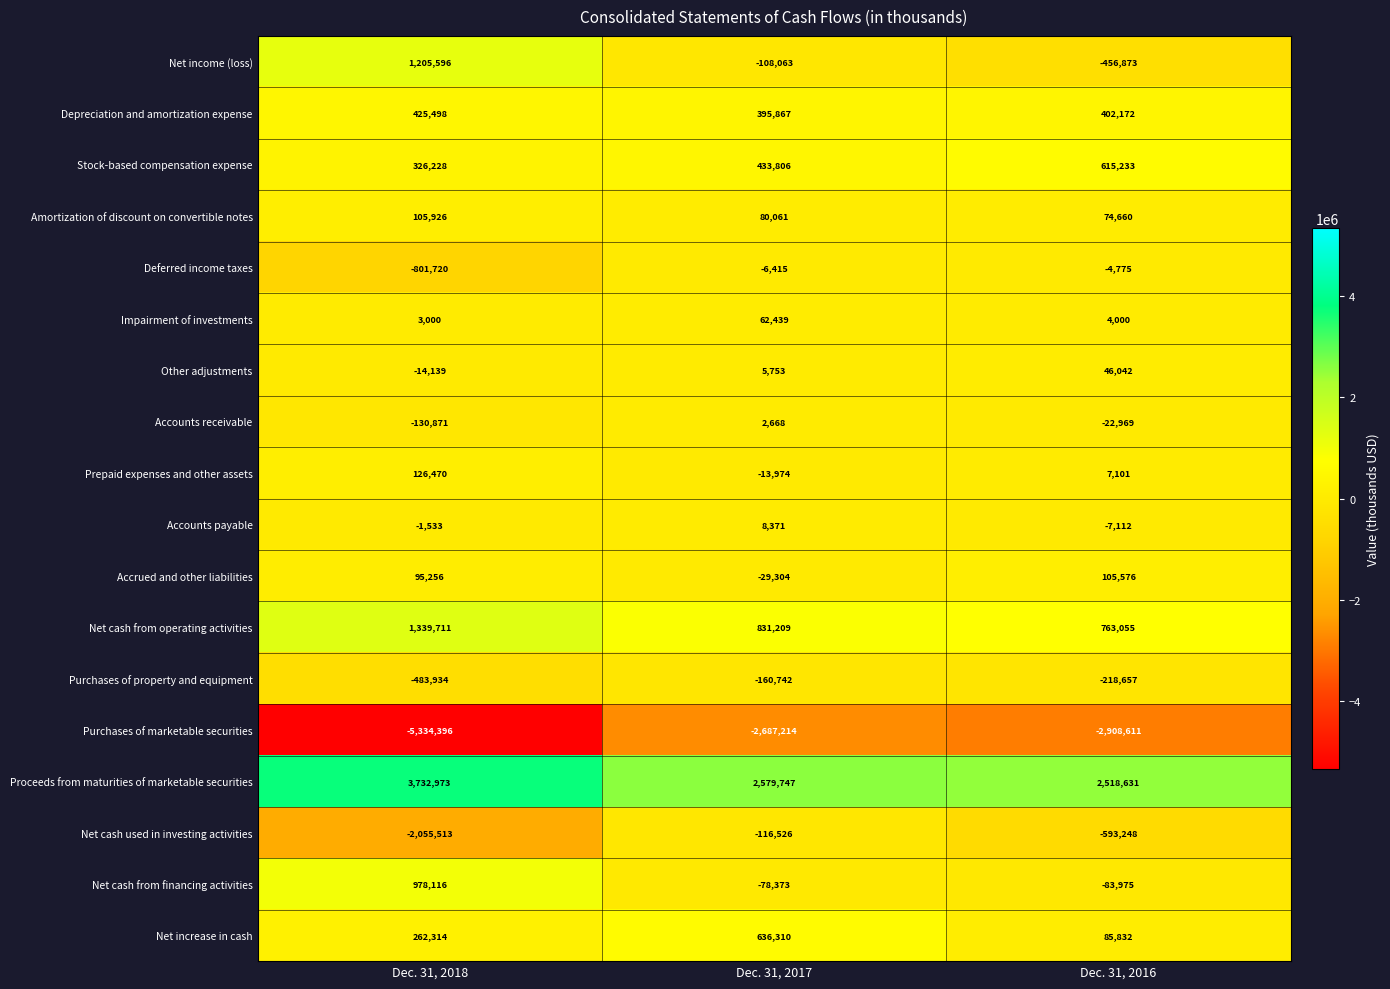

At how many categories does at least one series exceed 158195?

3